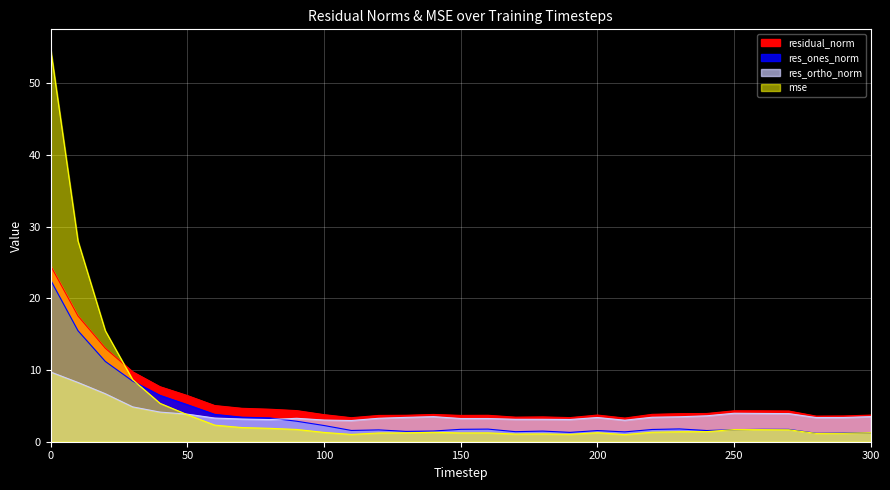

What is the difference between the highest and lowest values at 210?

2.3